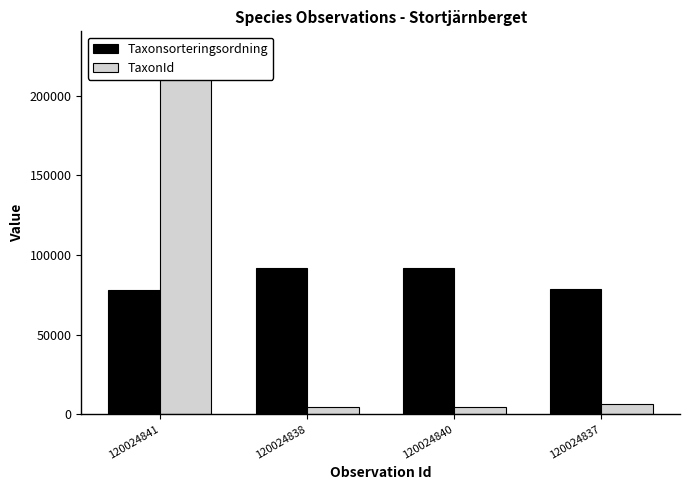

At 120024838, list the series in order from largest to smallest.

Taxonsorteringsordning, TaxonId